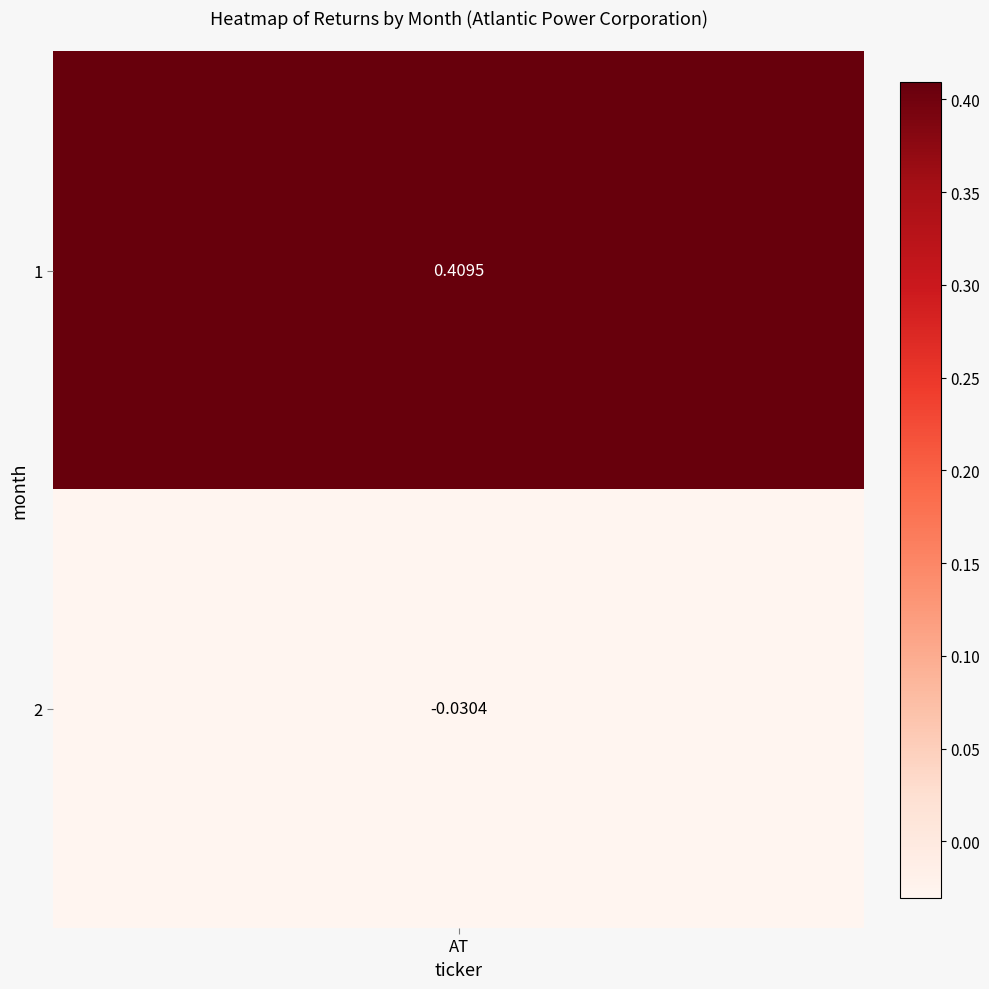

Reading left to right, extract all data points from this chart.

0.4	-0.0